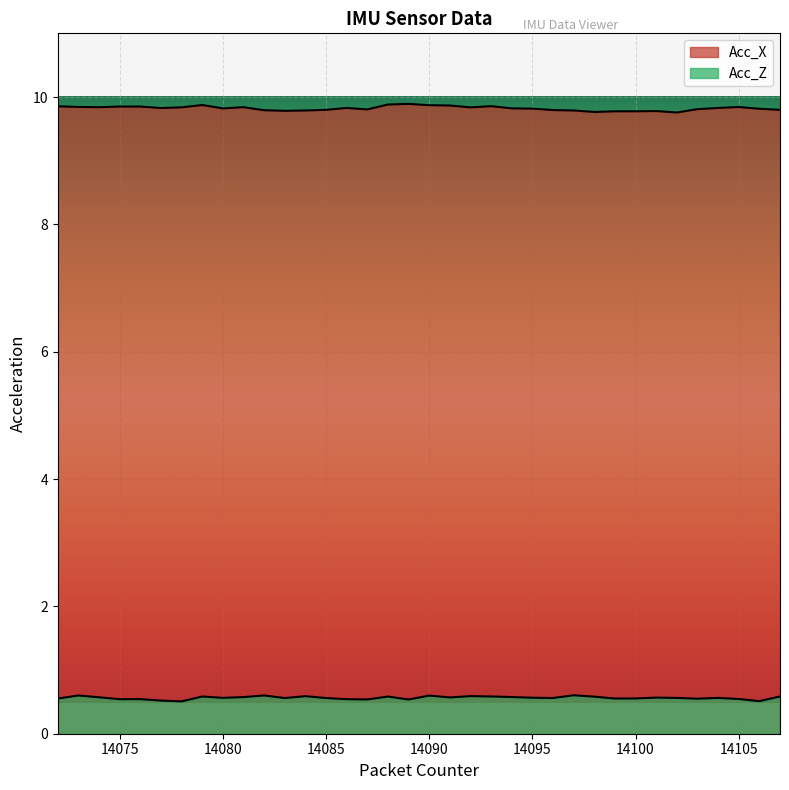

Which series has the widest spread of values?

Acc_X